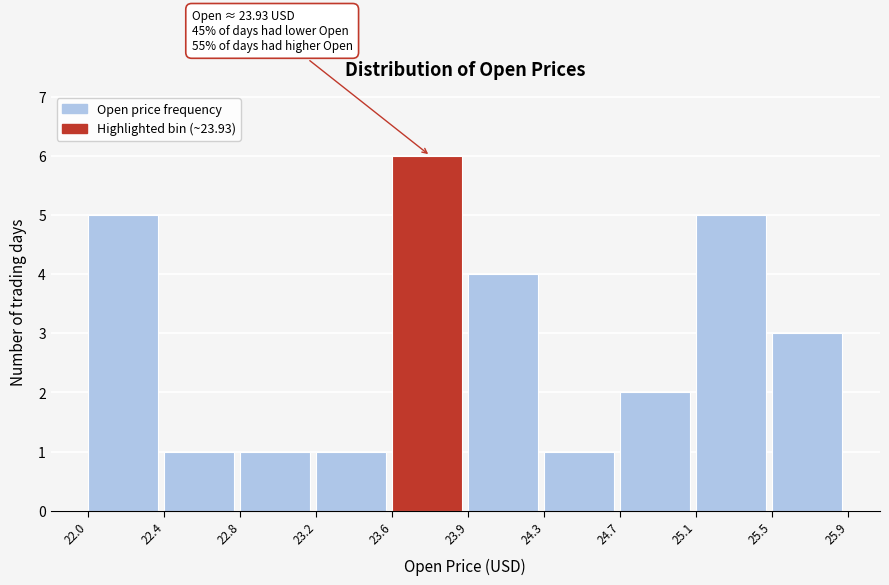

Reading left to right, extract all data points from this chart.

22.0=5	22.4=1	22.8=1	23.2=1	23.6=6	23.9=4	24.3=1	24.7=2	25.1=5	25.5=3